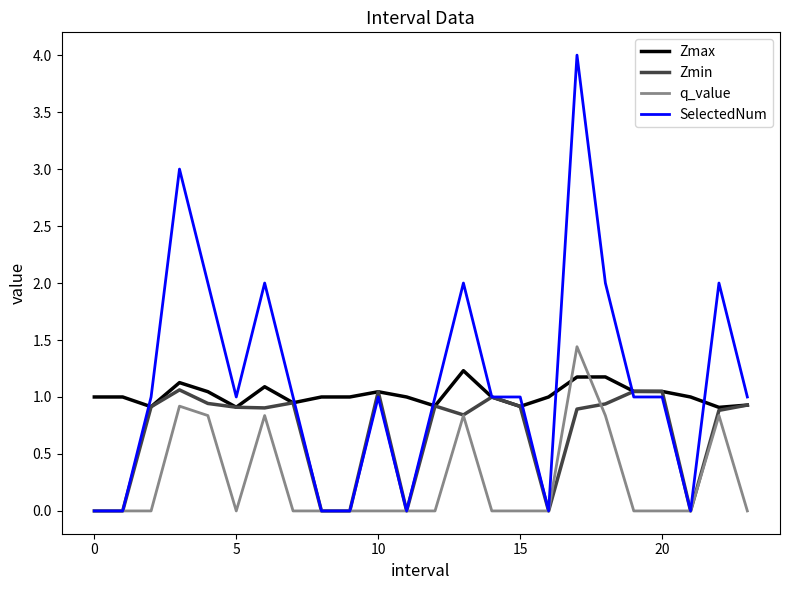

Which series has the widest spread of values?

SelectedNum